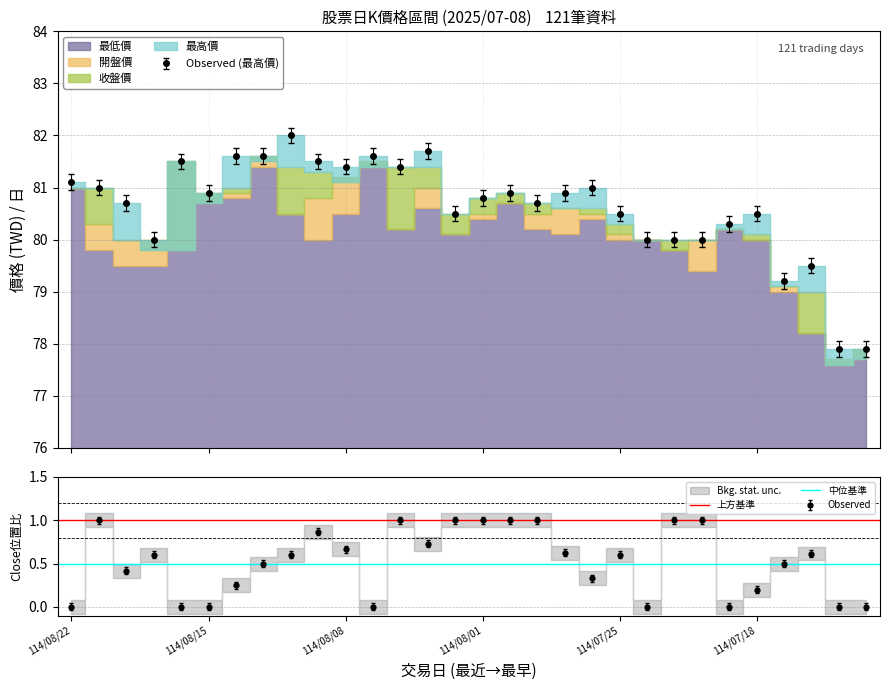

Which has a higher value, 114/08/22 or 114/08/15?

114/08/22